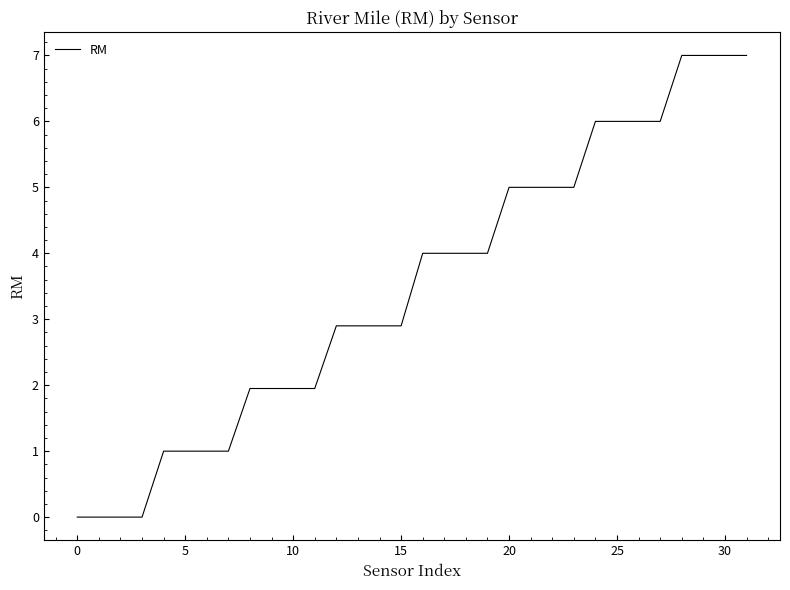

What is the difference between the maximum and minimum values?

7.0